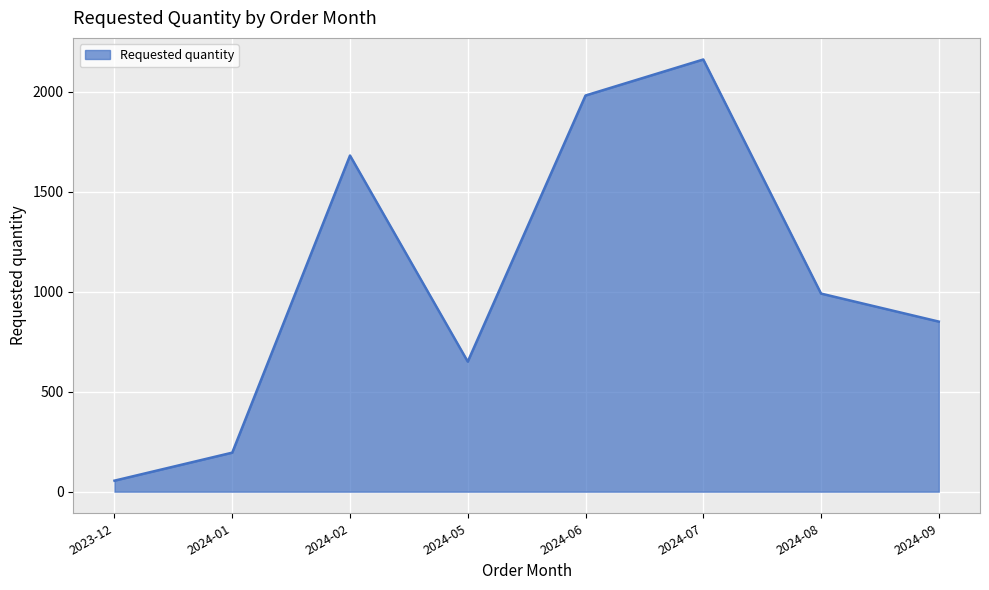

True or false: the data shows 850 at 2024-09.

True